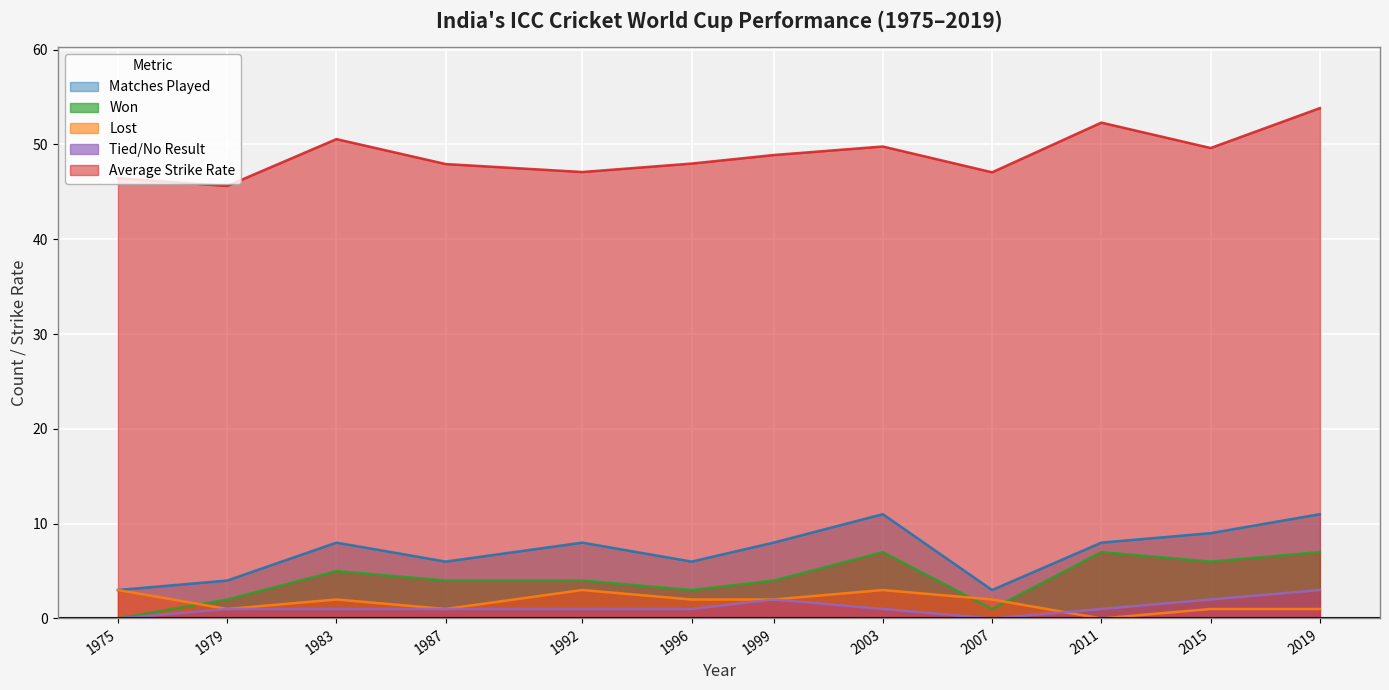

List the labels in order of Lost value, largest first.

1975, 1992, 2003, 1983, 1996, 1999, 2007, 1979, 1987, 2015, 2019, 2011